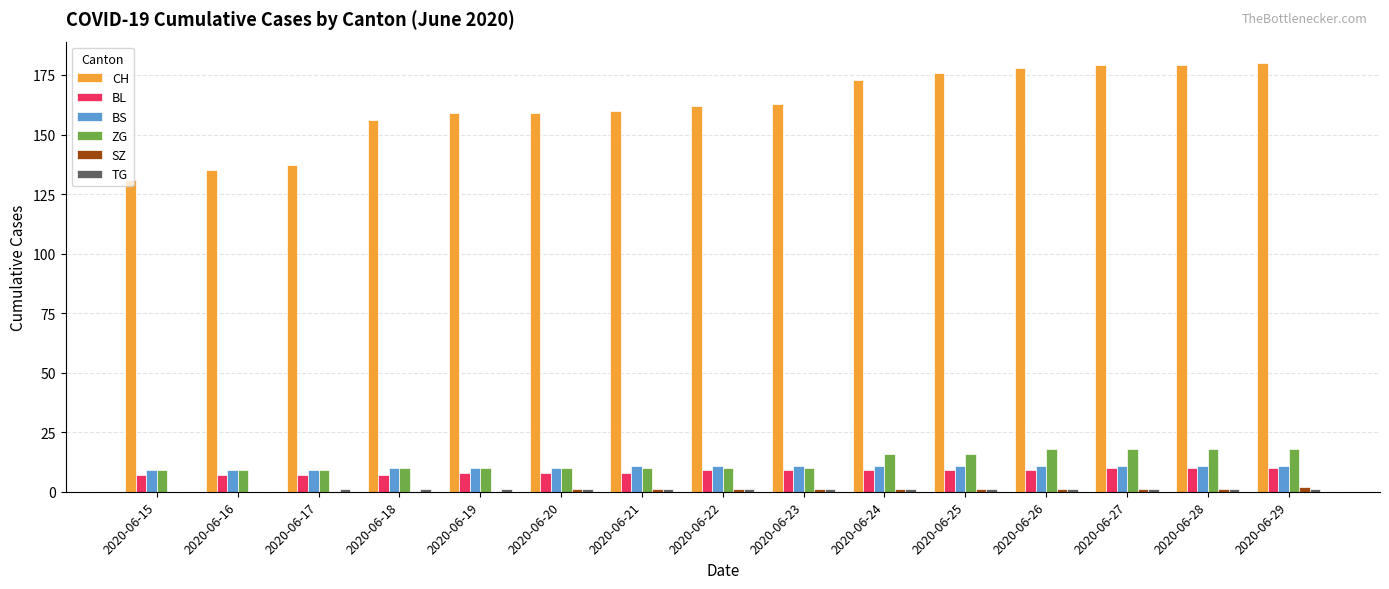

What is the sum of the BS values at 2020-06-17 and 2020-06-18?

19